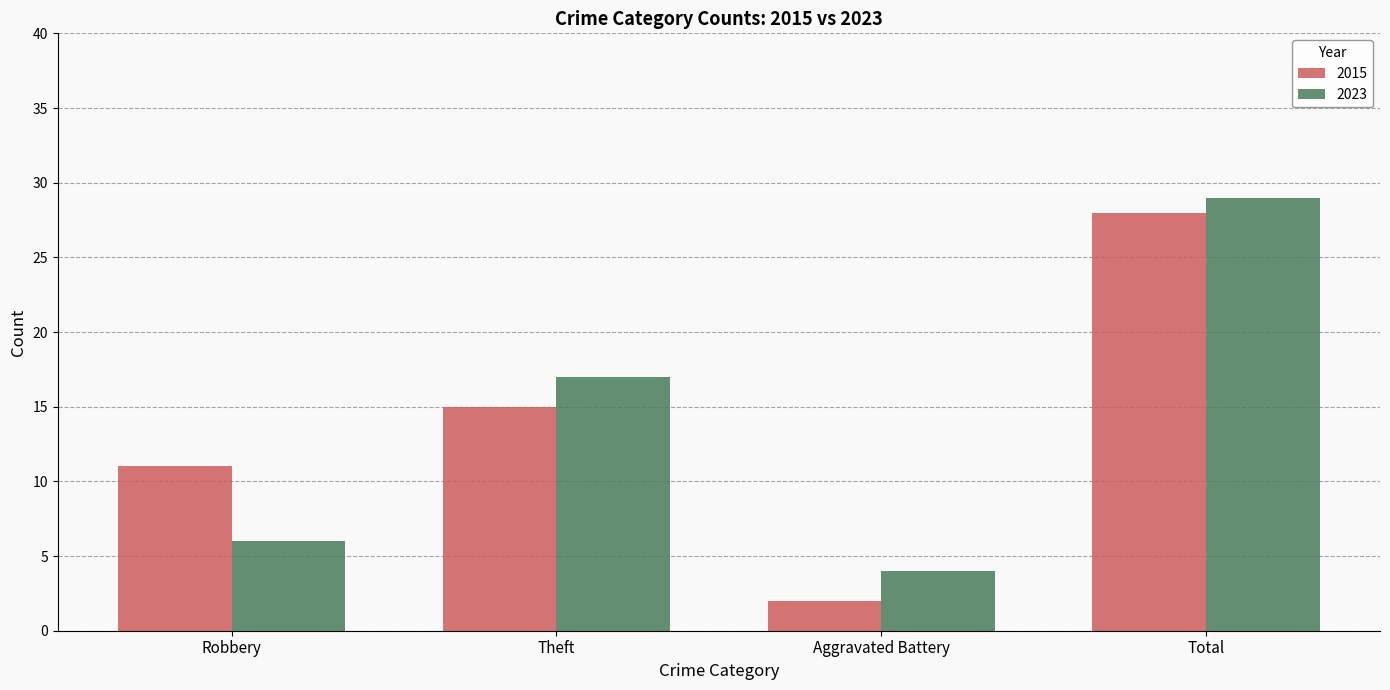

Where is 2023 nearest to the value 16?

Theft